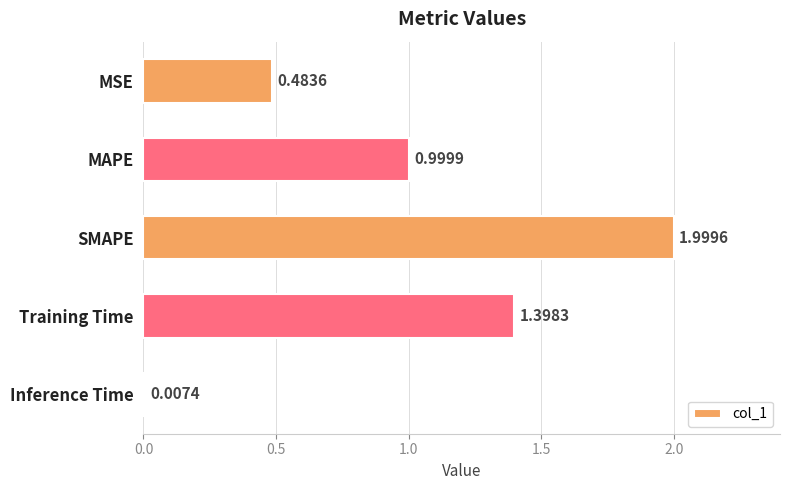

What is the label of the 2nd bar from the bottom?

Training Time